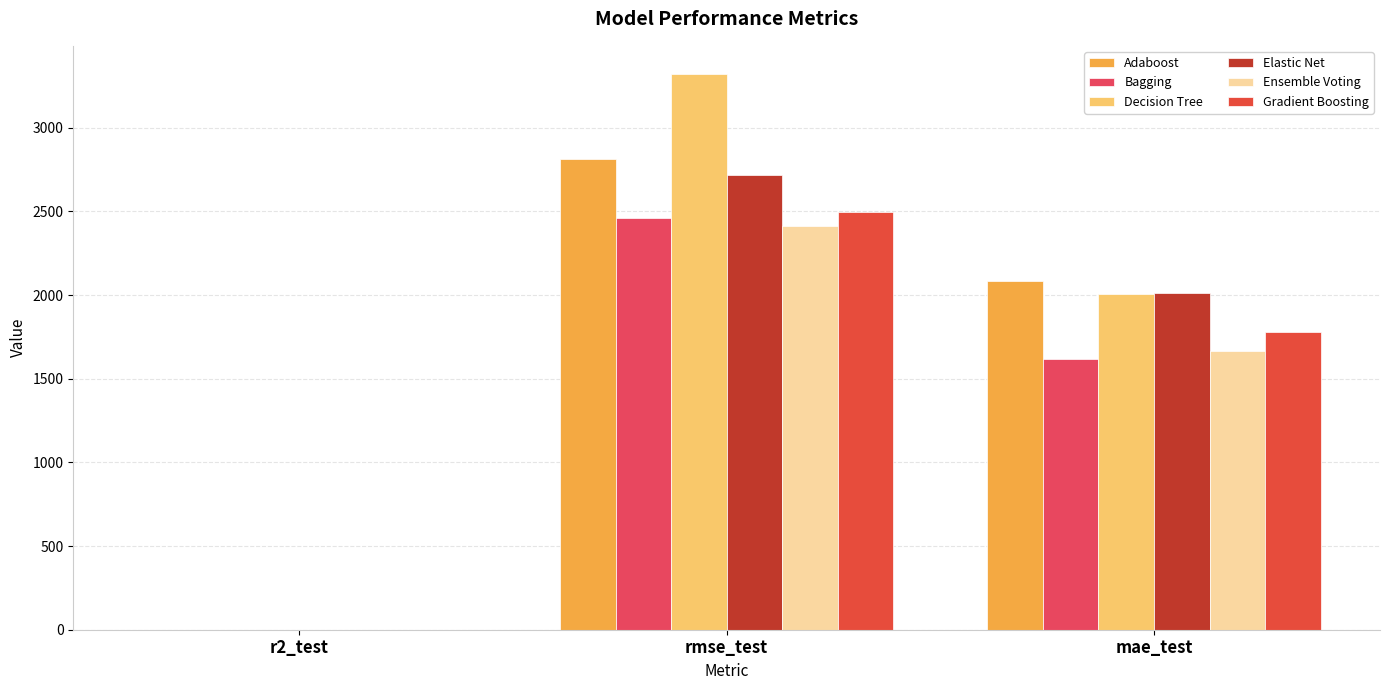

What value does the Decision Tree series have at rmse_test?

3323.2